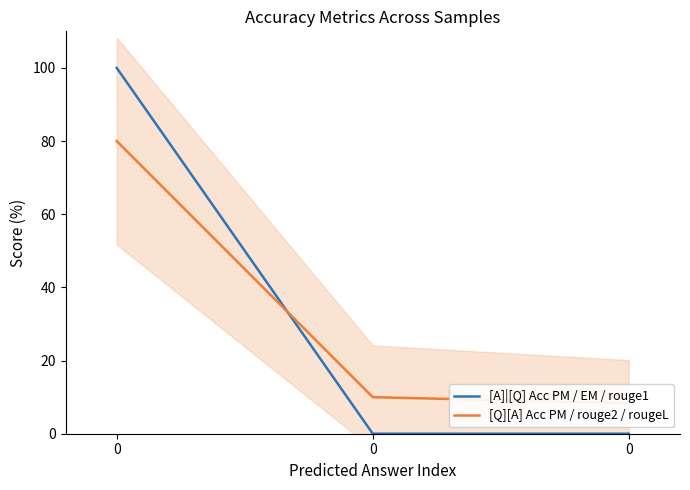

The [A]|[Q] Acc PM / EM / rouge1 series shows 0.0 at 0. True or false?

True